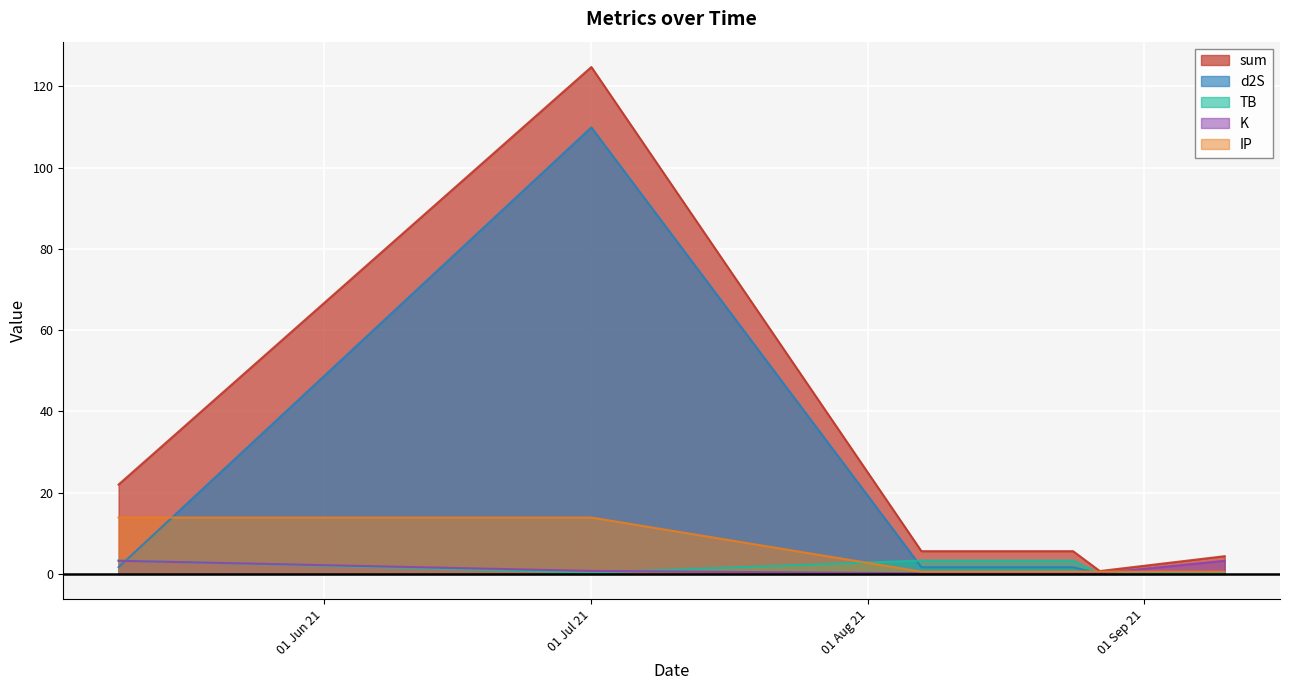

True or false: IP and K intersect in this chart.

True